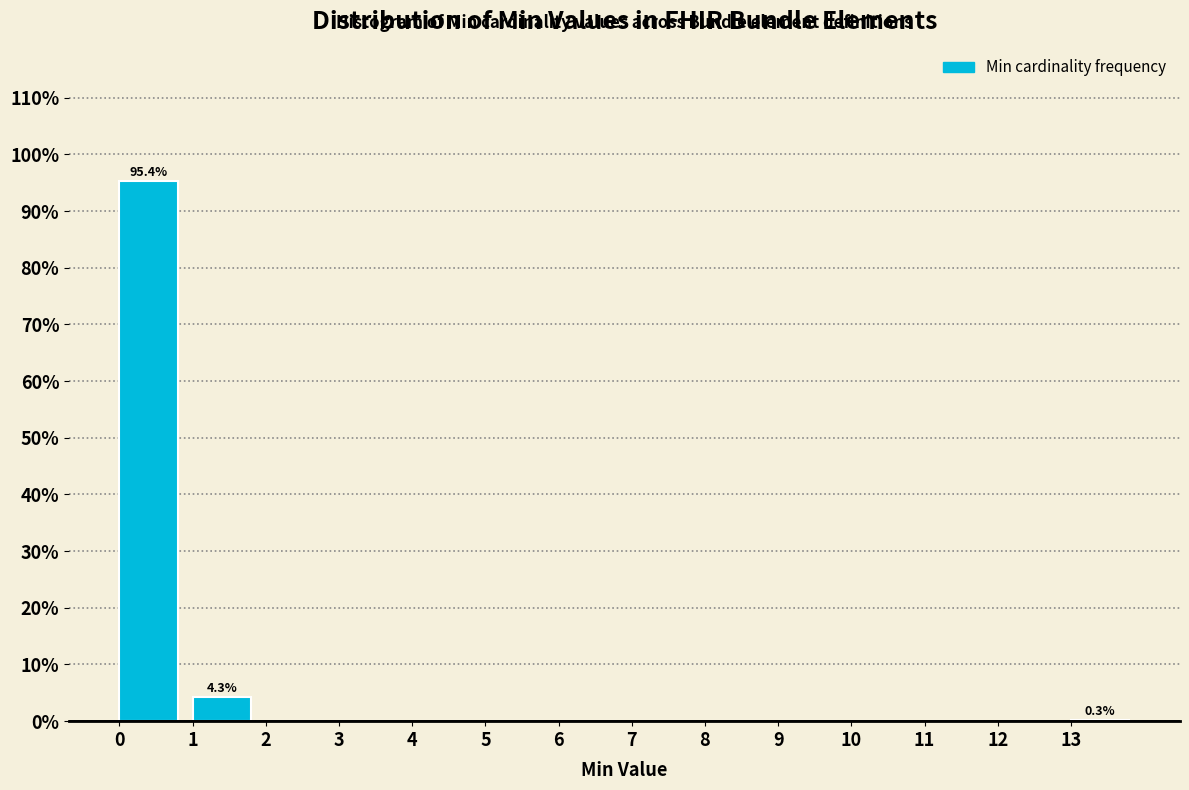

Which range on the x-axis has the tallest bar?

0 to 1